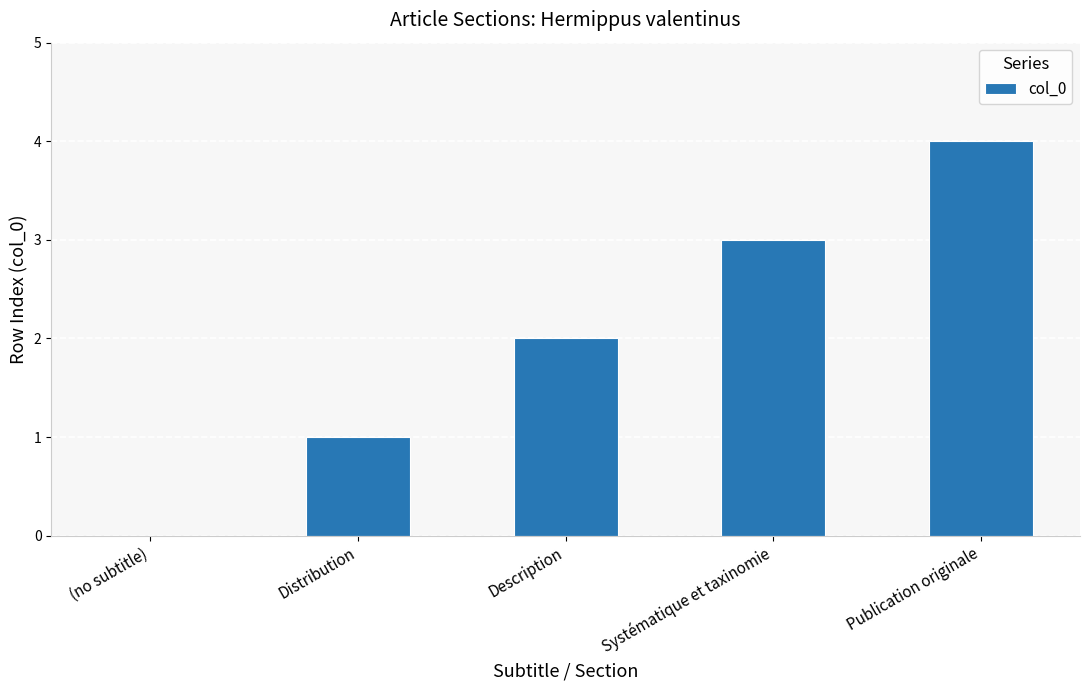

The value at (no subtitle) is 0. True or false?

True